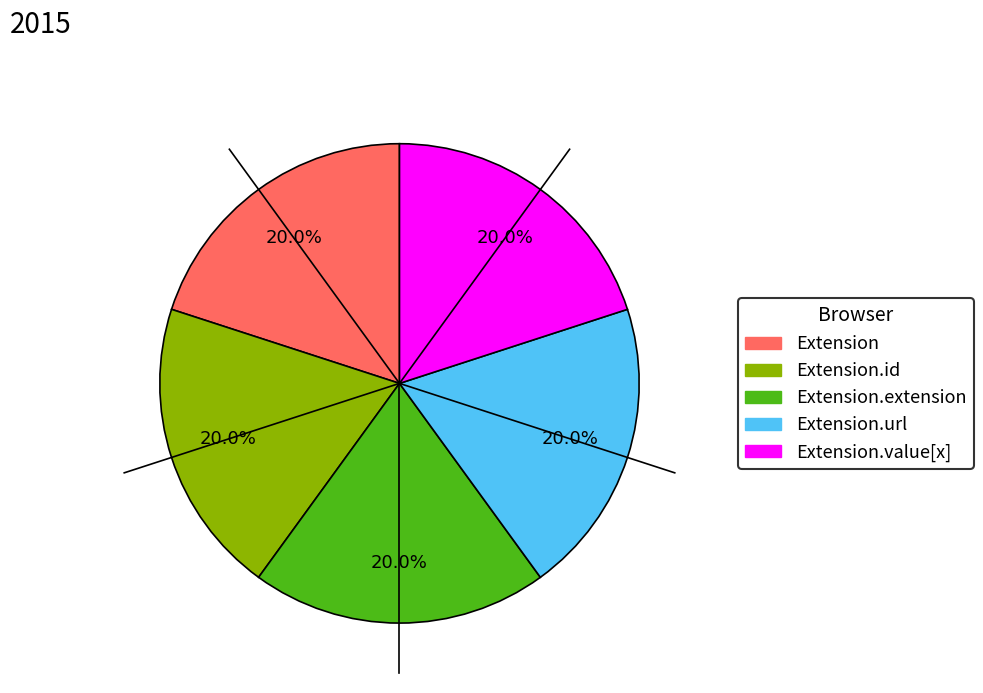

How many slices are in this pie chart?

5